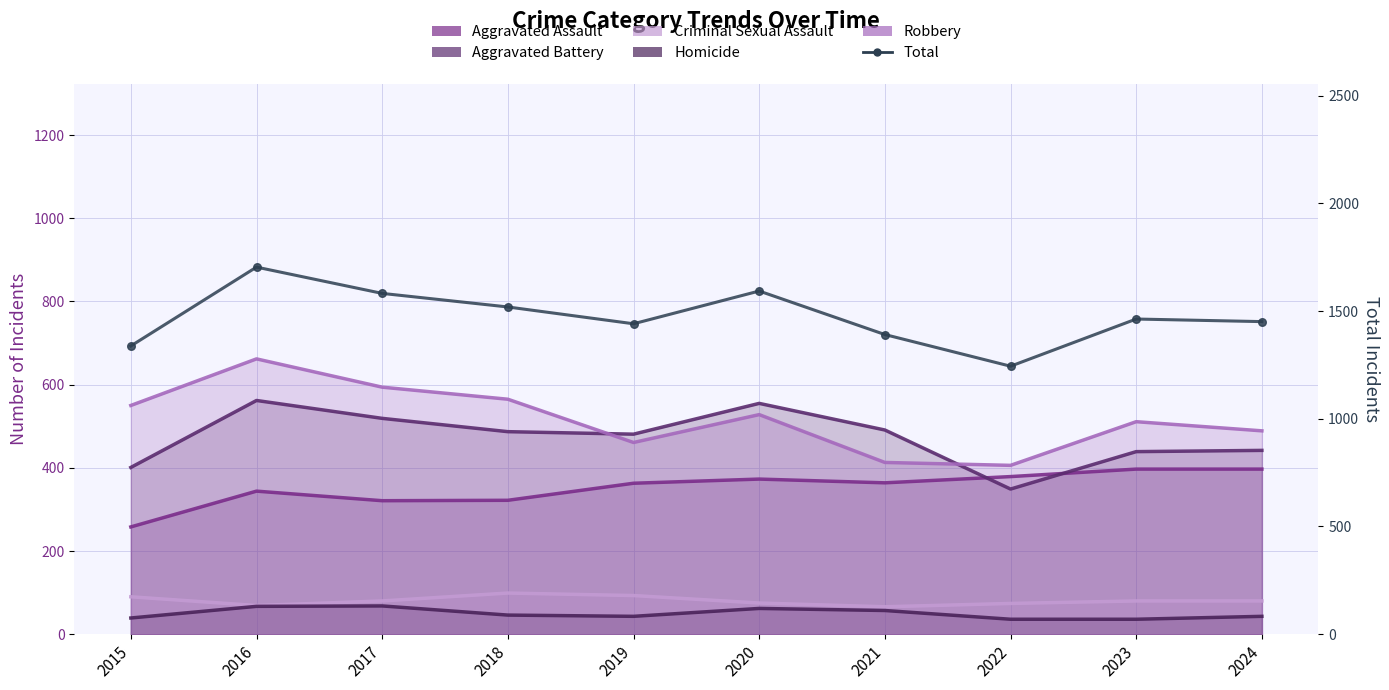

Which series contains the highest Y value?

Total